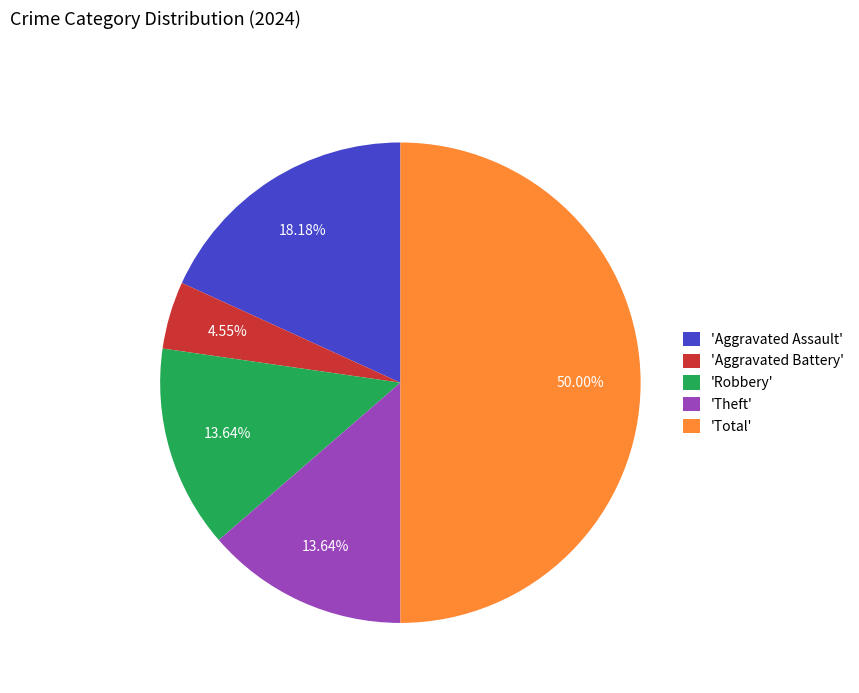

Combined, do 'Total' and 'Aggravated Assault' account for over 50%?

Yes